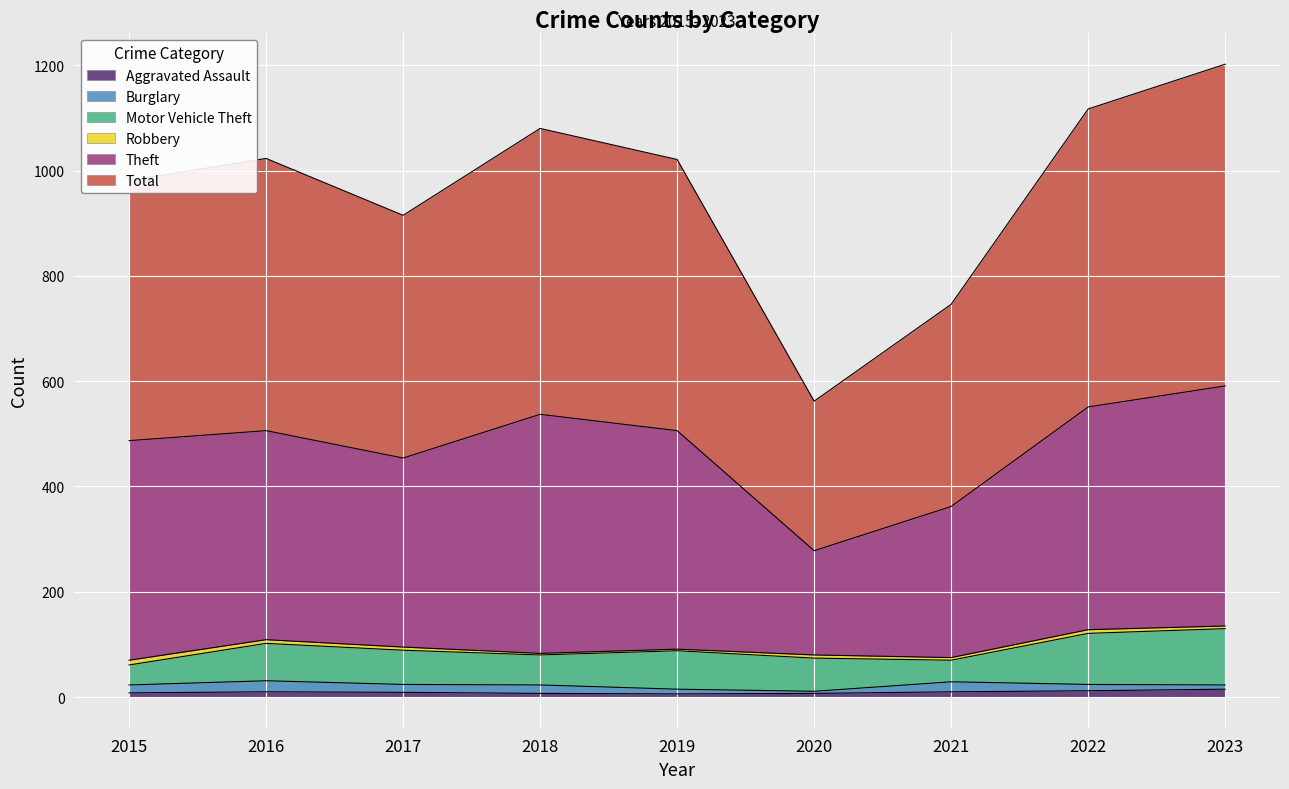

Which category has the highest value in the Aggravated Assault series?

2023